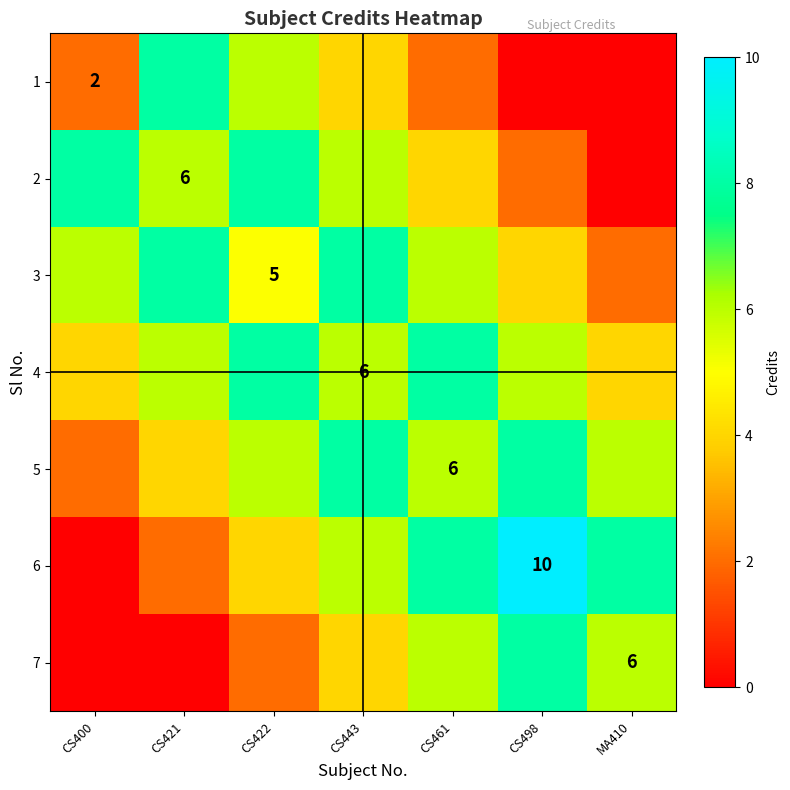

Which series has the largest total across all categories?

4